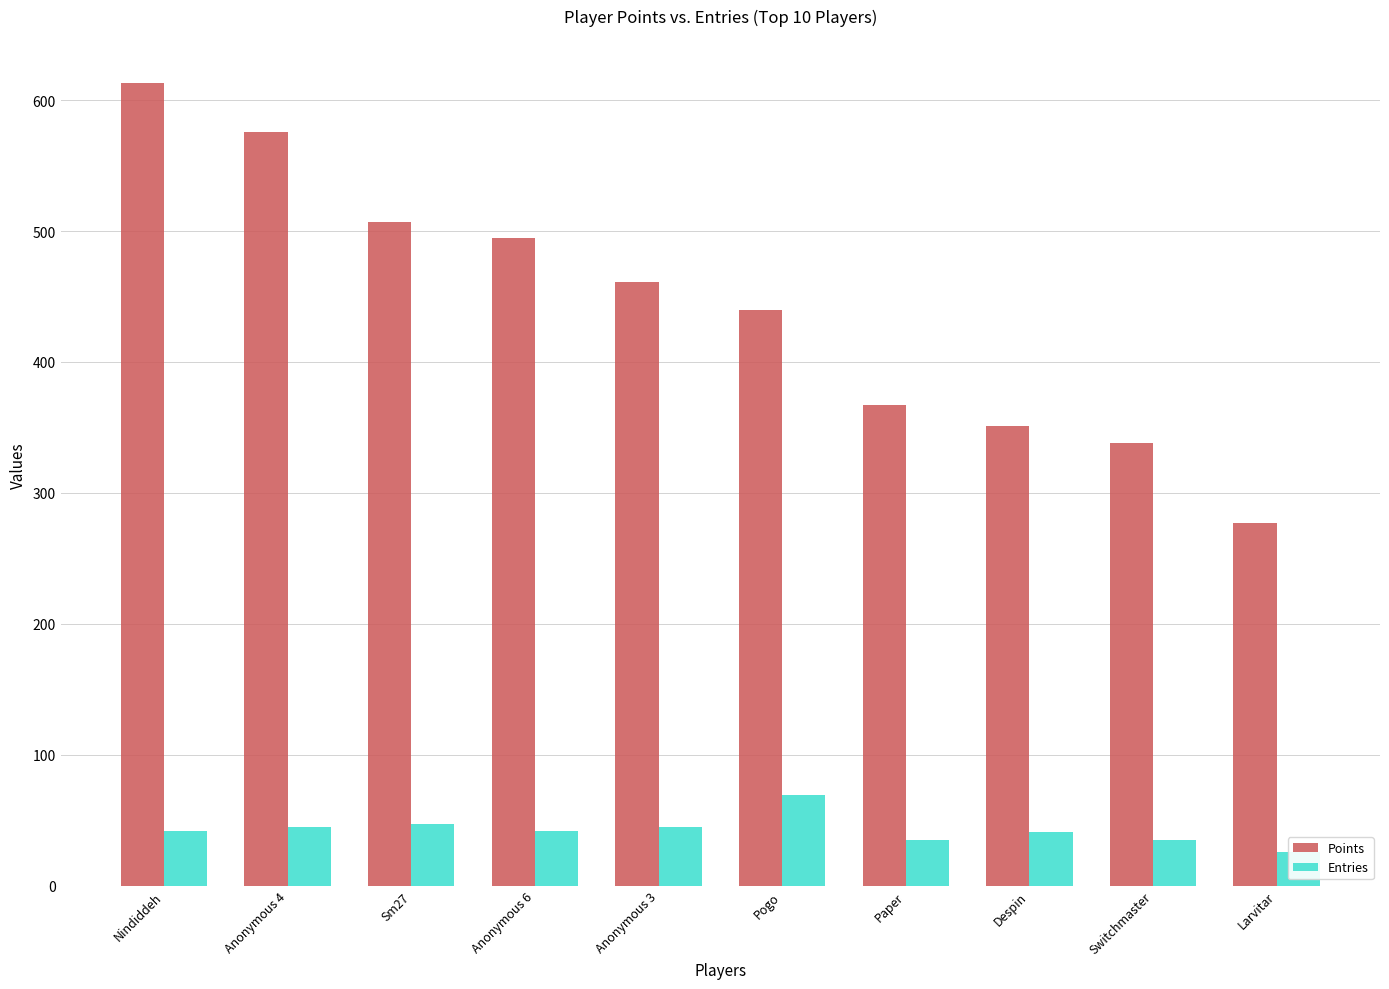

What is the label of the 6th bar from the left?

Pogo